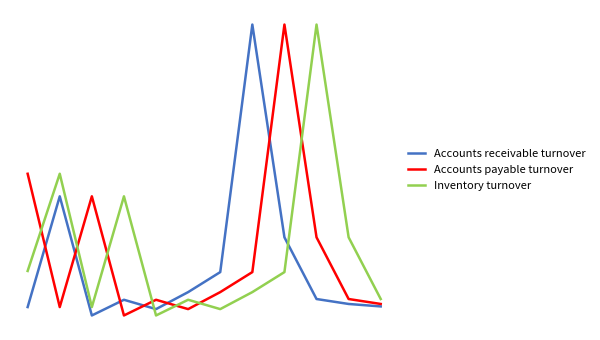

In Accounts receivable turnover, how many points are higher than both neighbors (excluding endpoints)?

3